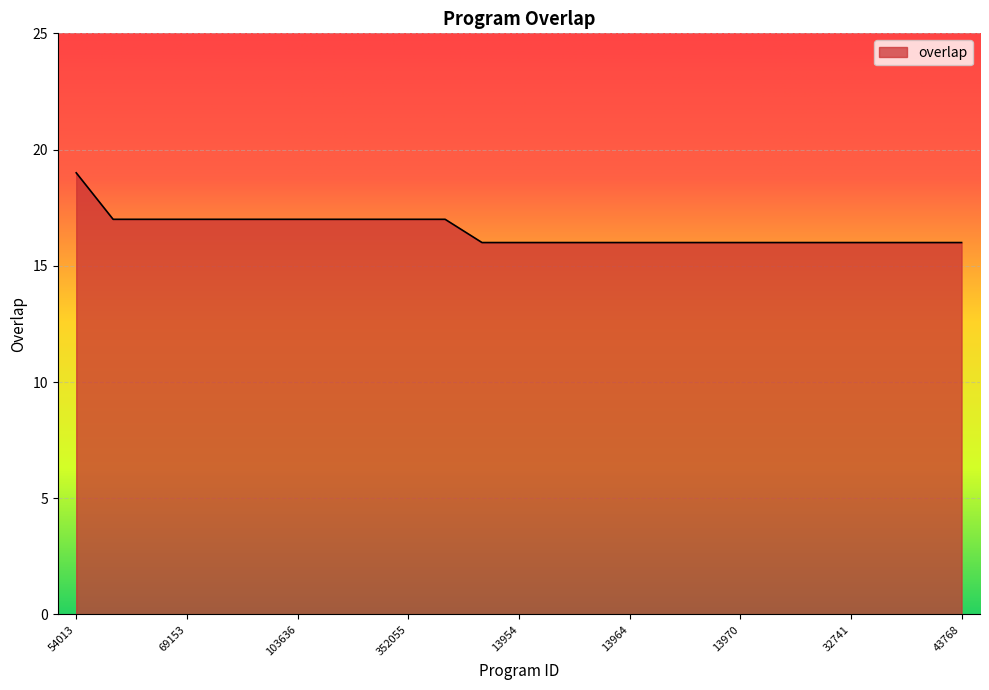

What is the greatest value displayed?

19